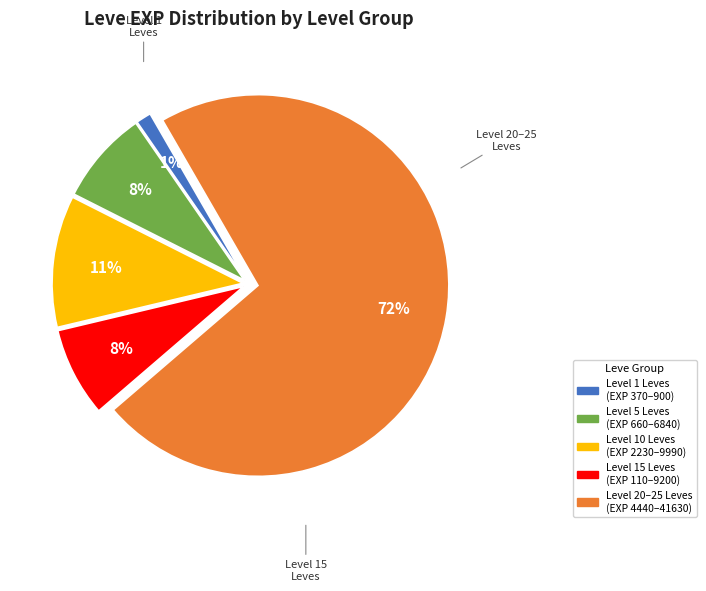

Is there any slice that represents more than half of the pie?

Yes